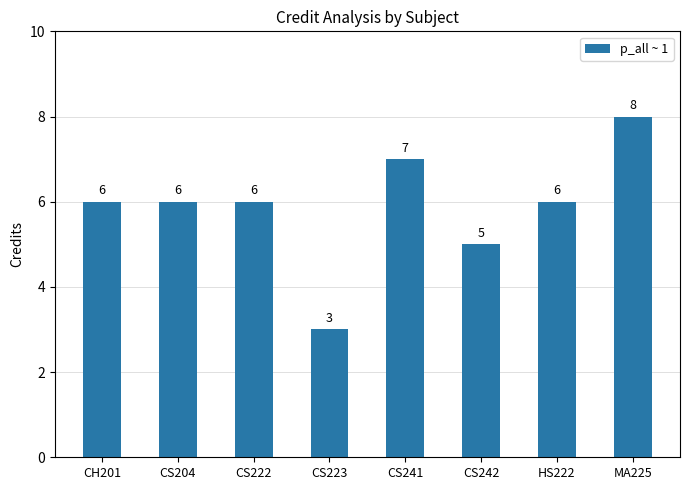

What is the label of the 3rd bar from the left?

CS222